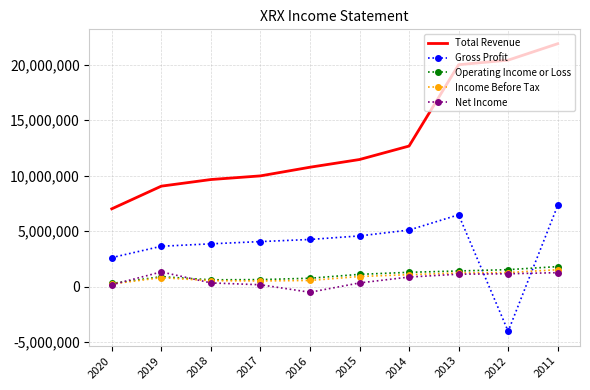

At which category is the sum across all series the highest?

2011